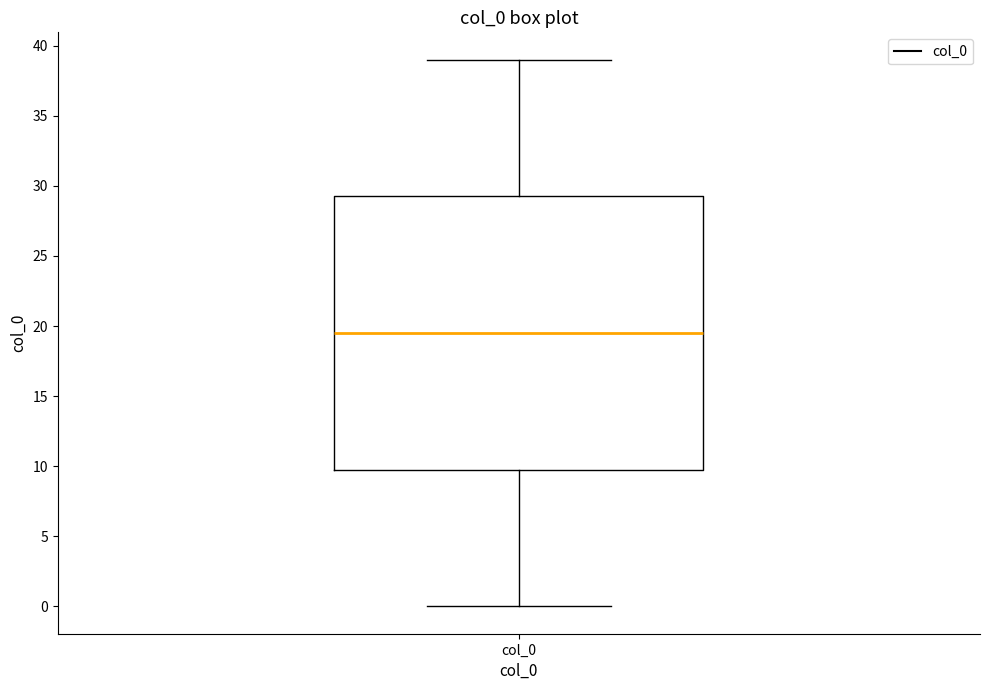

Transcribe this box plot: give where the median line is, the range the box spans, and where the two whiskers end, as read against the y-axis. The values are not printed on the chart, so give them approximately, as read against the axis.

median 19.5, box 10.0 to 29.5, whiskers 0.0 to 39.0